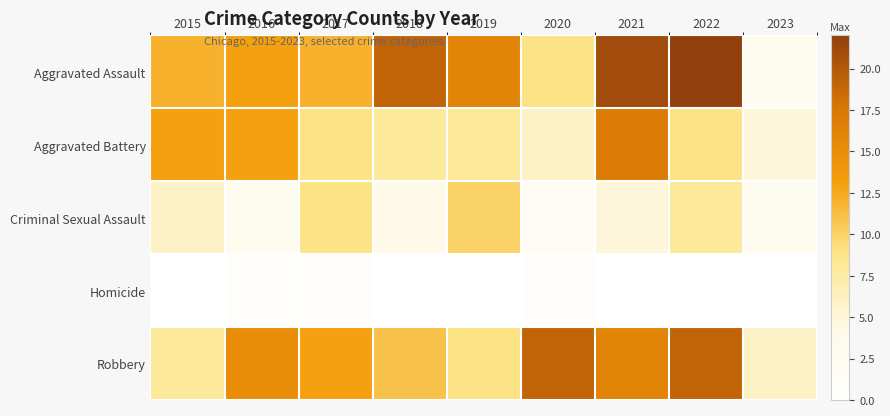

Reading left to right, list all the values displayed in this chart.

Aggravated Assault: 2015=12	2016=13	2017=12	2018=19	2019=16	2020=9	2021=21	2022=22	2023=3
Aggravated Battery: 2015=13	2016=13	2017=9	2018=8	2019=8	2020=6	2021=17	2022=9	2023=5
Criminal Sexual Assault: 2015=6	2016=3	2017=9	2018=4	2019=10	2020=2	2021=5	2022=8	2023=3
Homicide: 2015=0	2016=1	2017=1	2018=0	2019=0	2020=1	2021=0	2022=0	2023=0
Robbery: 2015=8	2016=15	2017=13	2018=11	2019=9	2020=19	2021=16	2022=19	2023=6